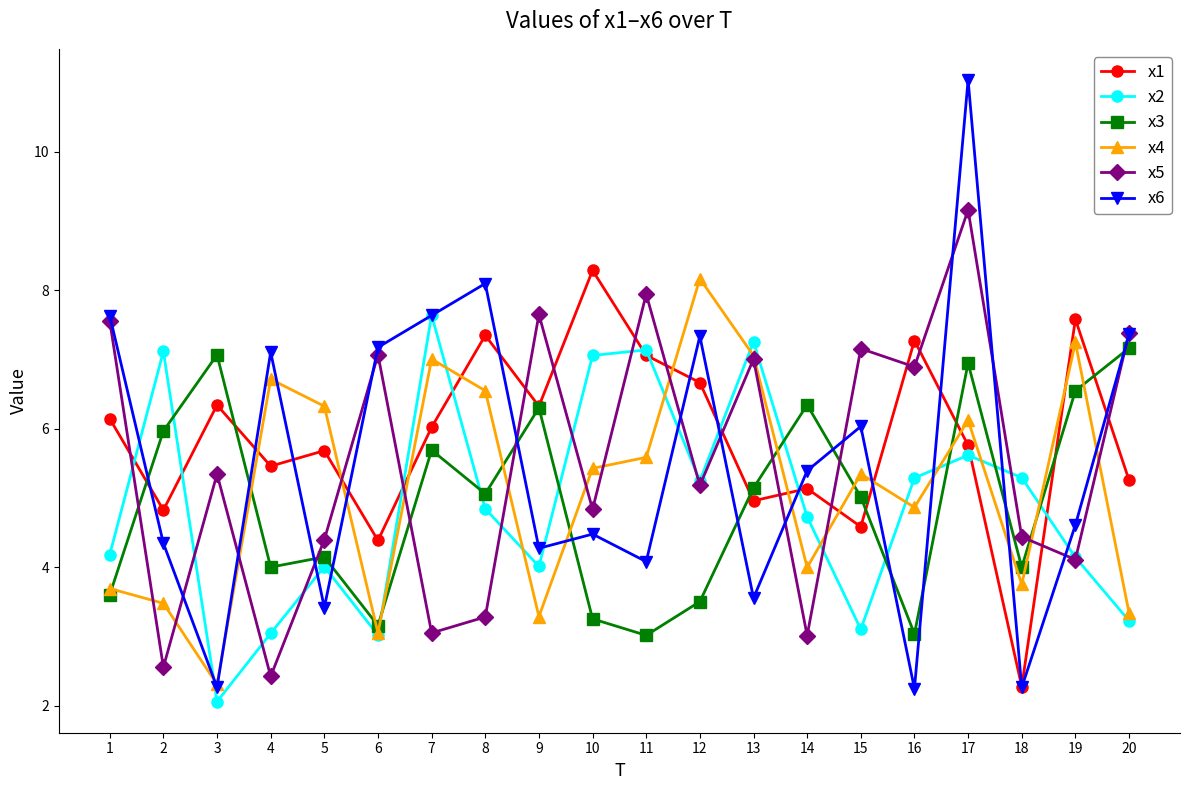

Does the chart have visible grid lines?

No